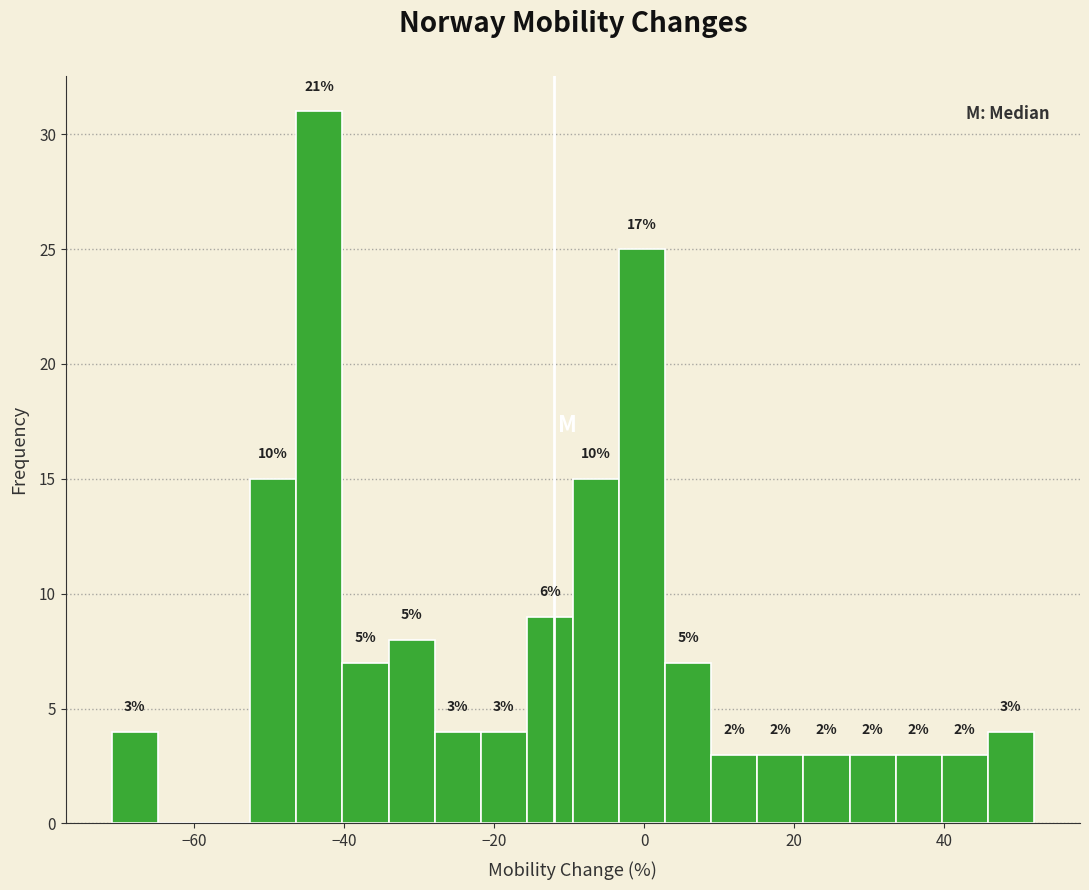

Around what value on the x-axis is the tallest bar? Give the approximate position of its centre, as read against the axis.

-44